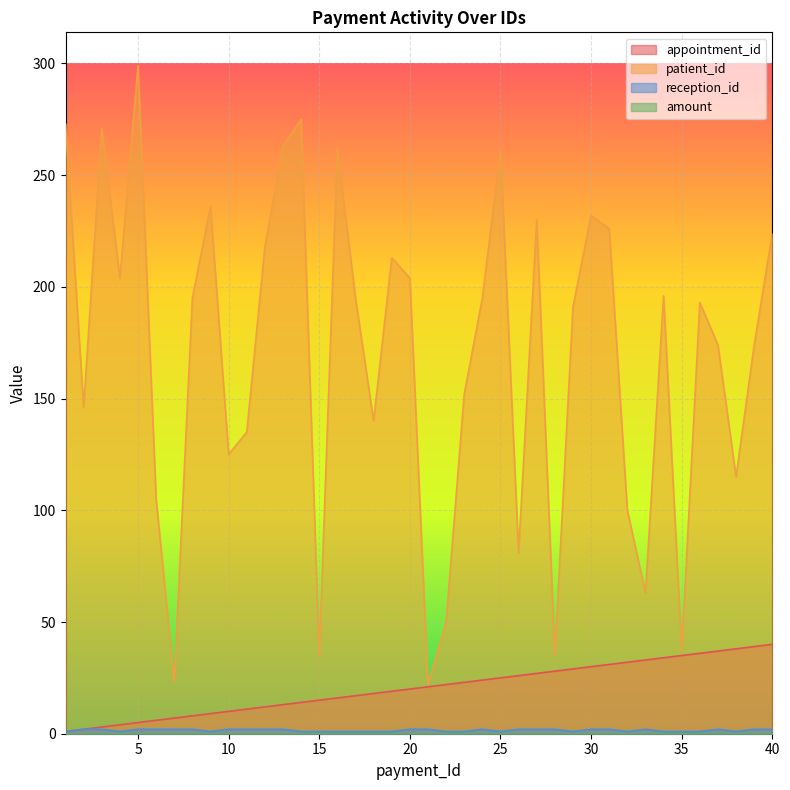

Which category has the lowest value across all series?

1